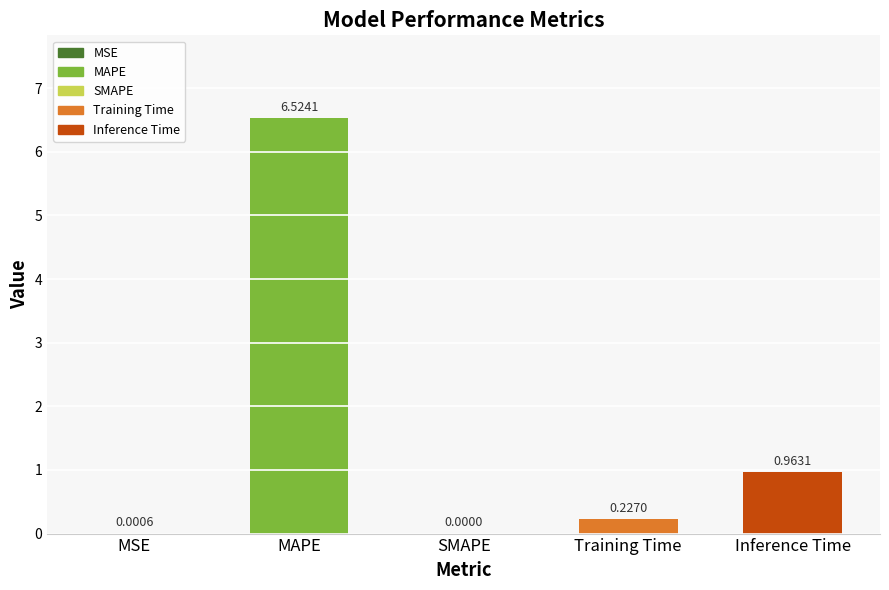

Where is the data nearest to the value 3?

Inference Time